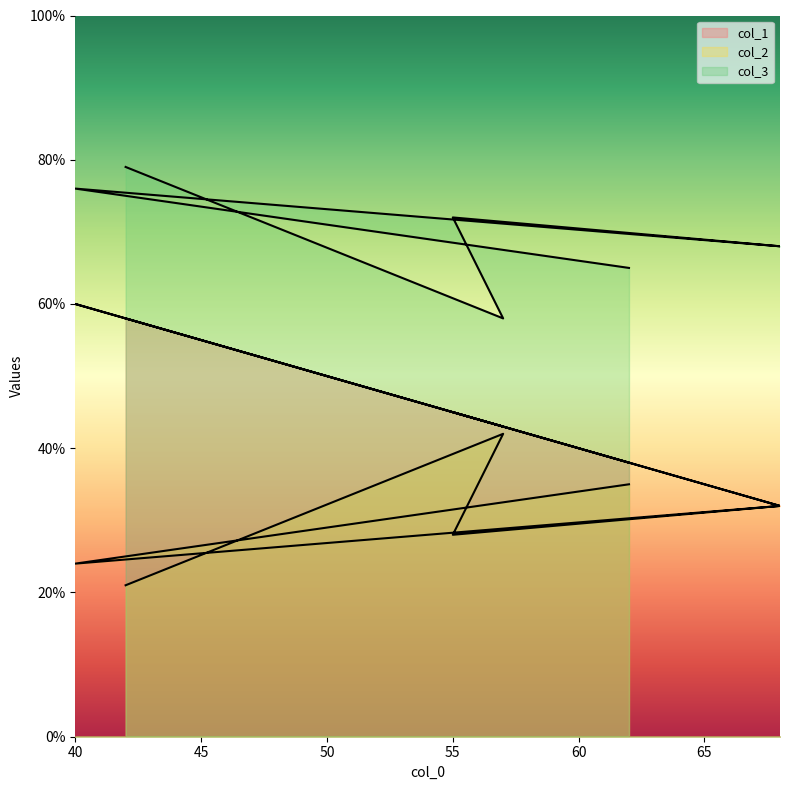

How many interior local valleys does the col_2 series have?

2